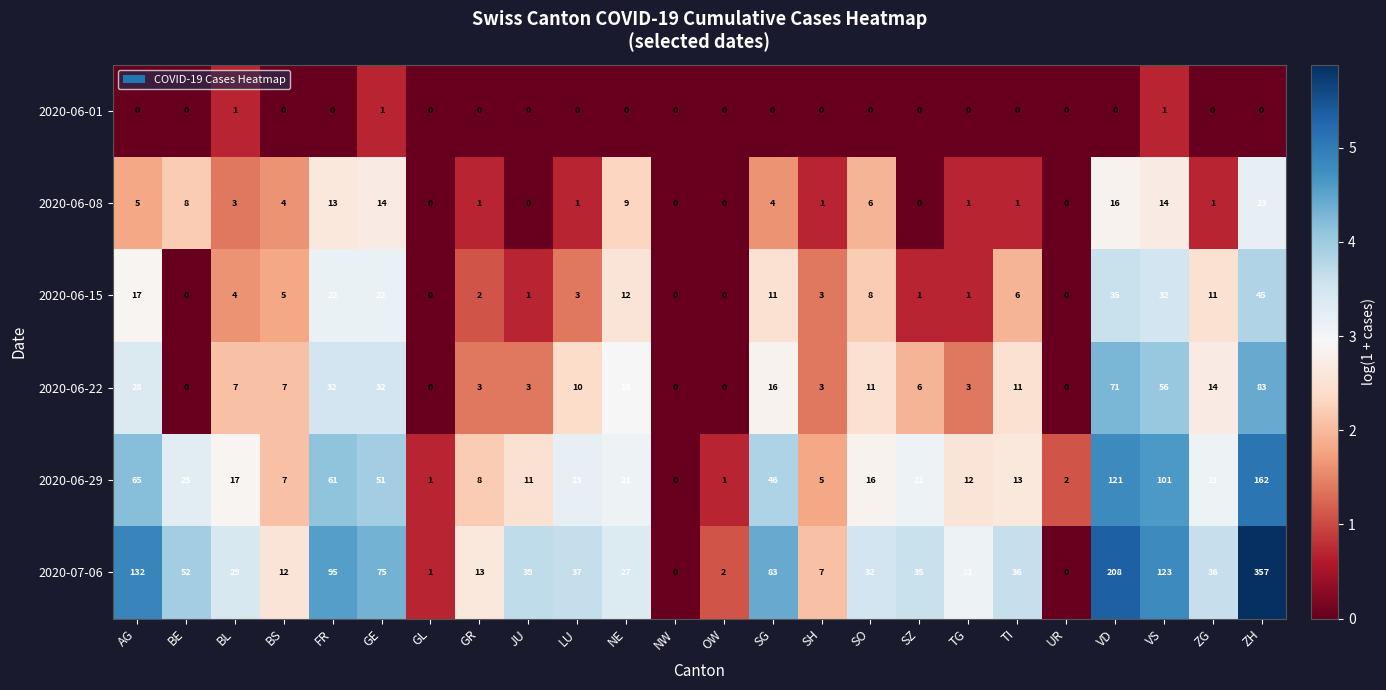

How many categories are shown in the chart?

24